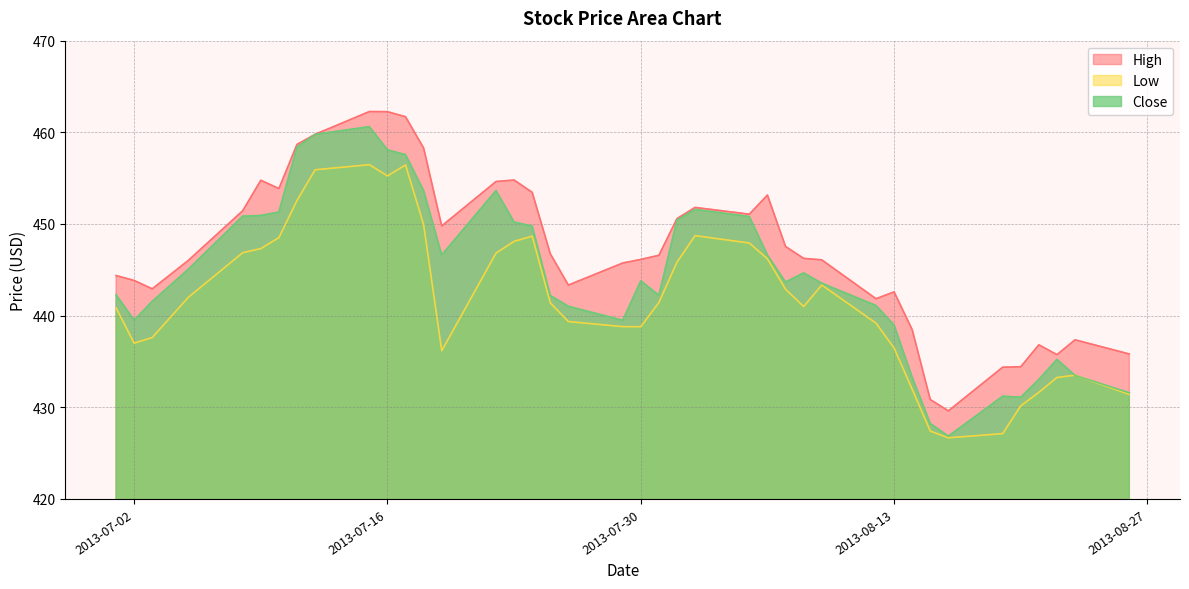

What is the minimum value for Low?

426.7